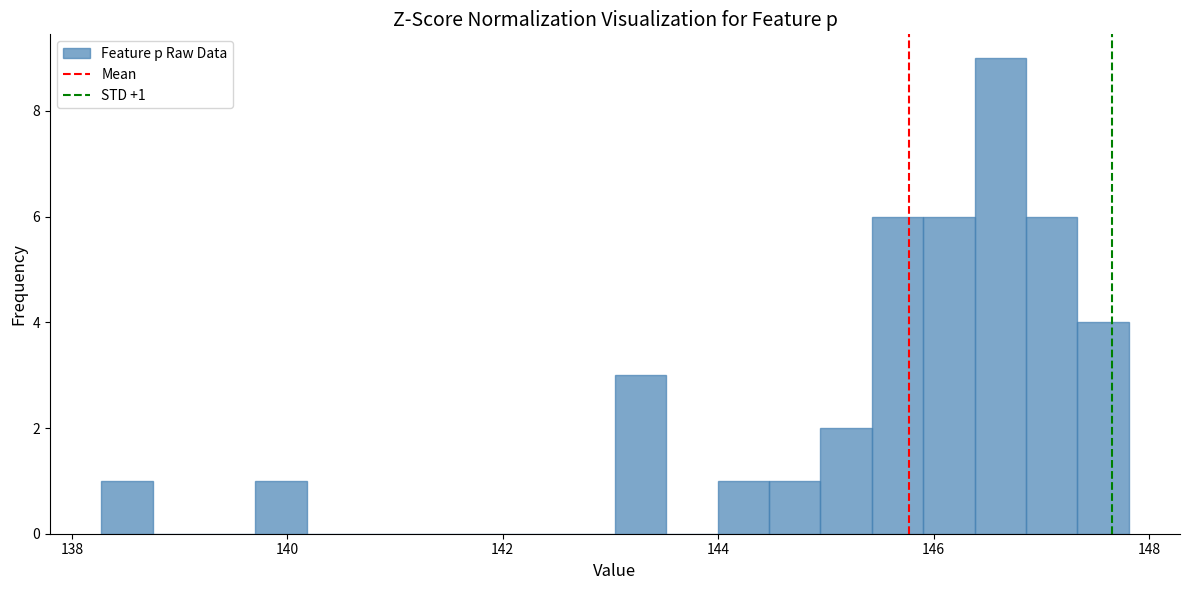

Around what value on the x-axis is the tallest bar? Give the approximate position of its centre, as read against the axis.

146.6